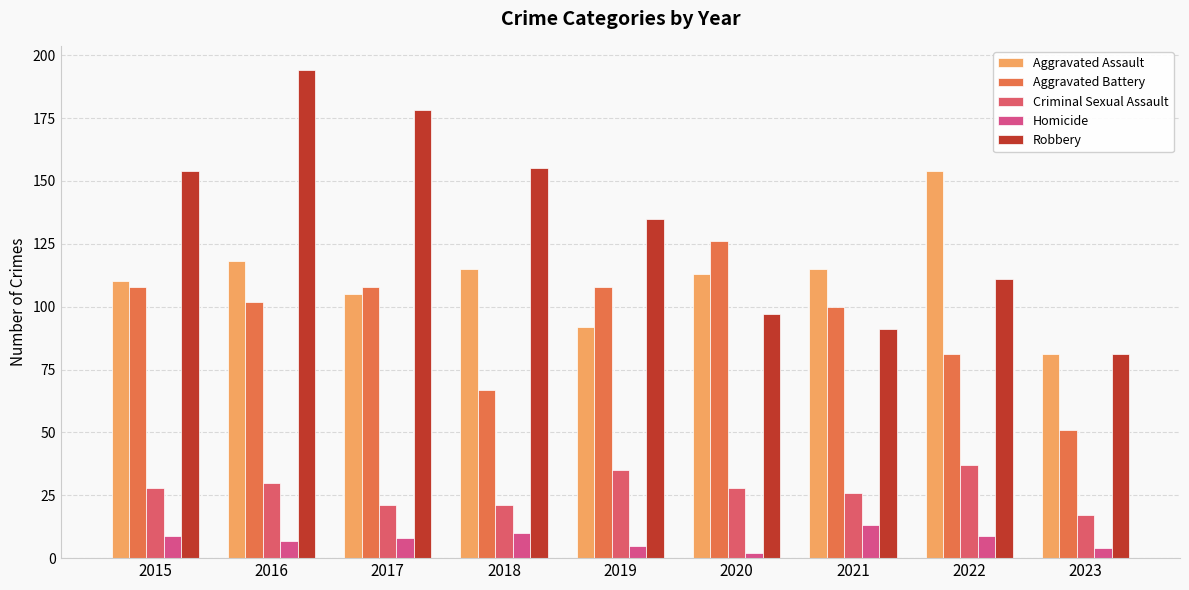

Reading left to right, transcribe all the data shown in this chart.

Aggravated Assault: 2015=110	2016=118	2017=105	2018=115	2019=92	2020=113	2021=115	2022=154	2023=81
Aggravated Battery: 2015=108	2016=102	2017=108	2018=67	2019=108	2020=126	2021=100	2022=81	2023=51
Criminal Sexual Assault: 2015=28	2016=30	2017=21	2018=21	2019=35	2020=28	2021=26	2022=37	2023=17
Homicide: 2015=9	2016=7	2017=8	2018=10	2019=5	2020=2	2021=13	2022=9	2023=4
Robbery: 2015=154	2016=194	2017=178	2018=155	2019=135	2020=97	2021=91	2022=111	2023=81